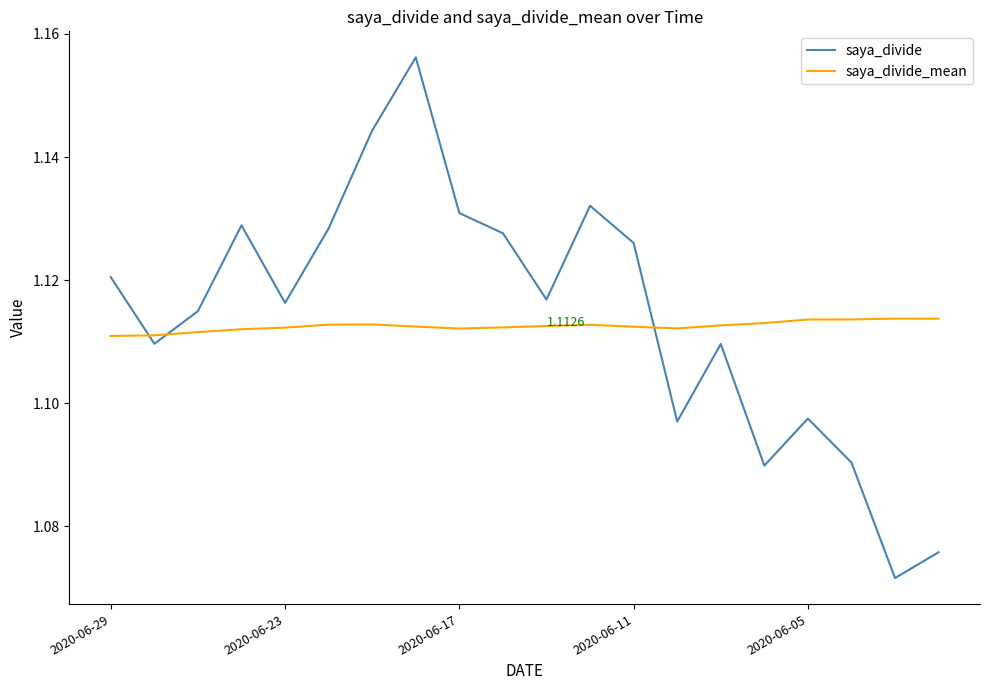

List the series in order of their peak value, lowest first.

saya_divide_mean, saya_divide